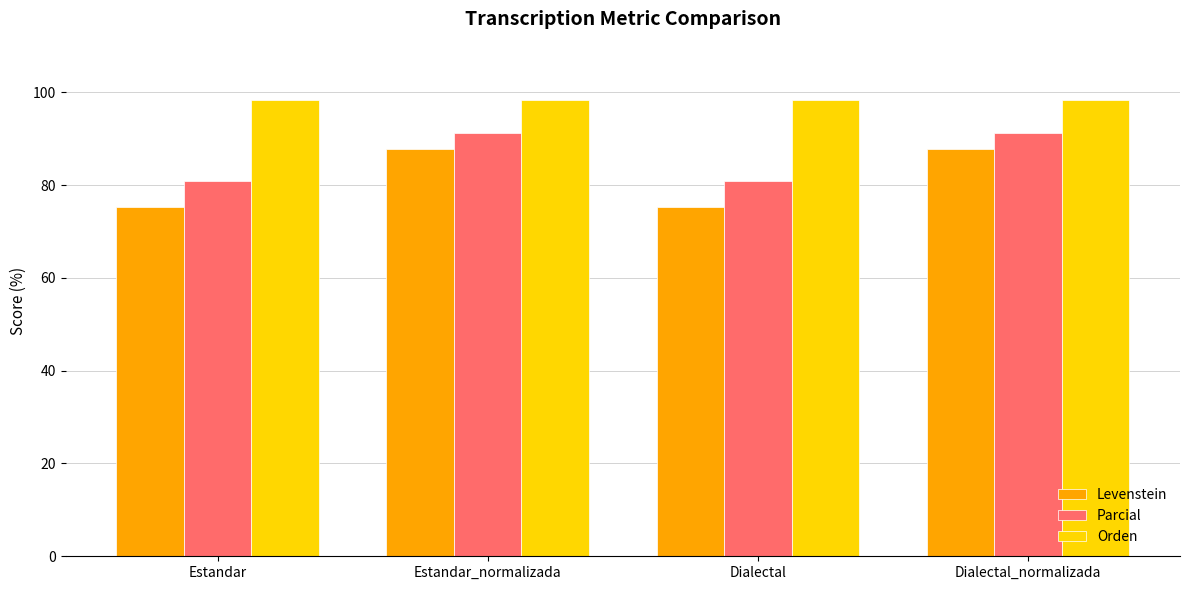

What is the spread (max minus min) of values at Dialectal_normalizada?

10.6